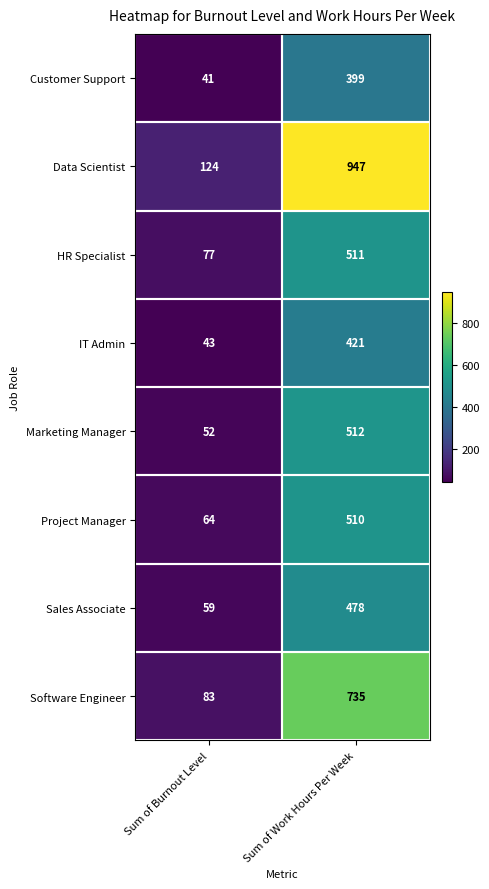

Which category has the lowest value across all series?

Sum of Burnout Level